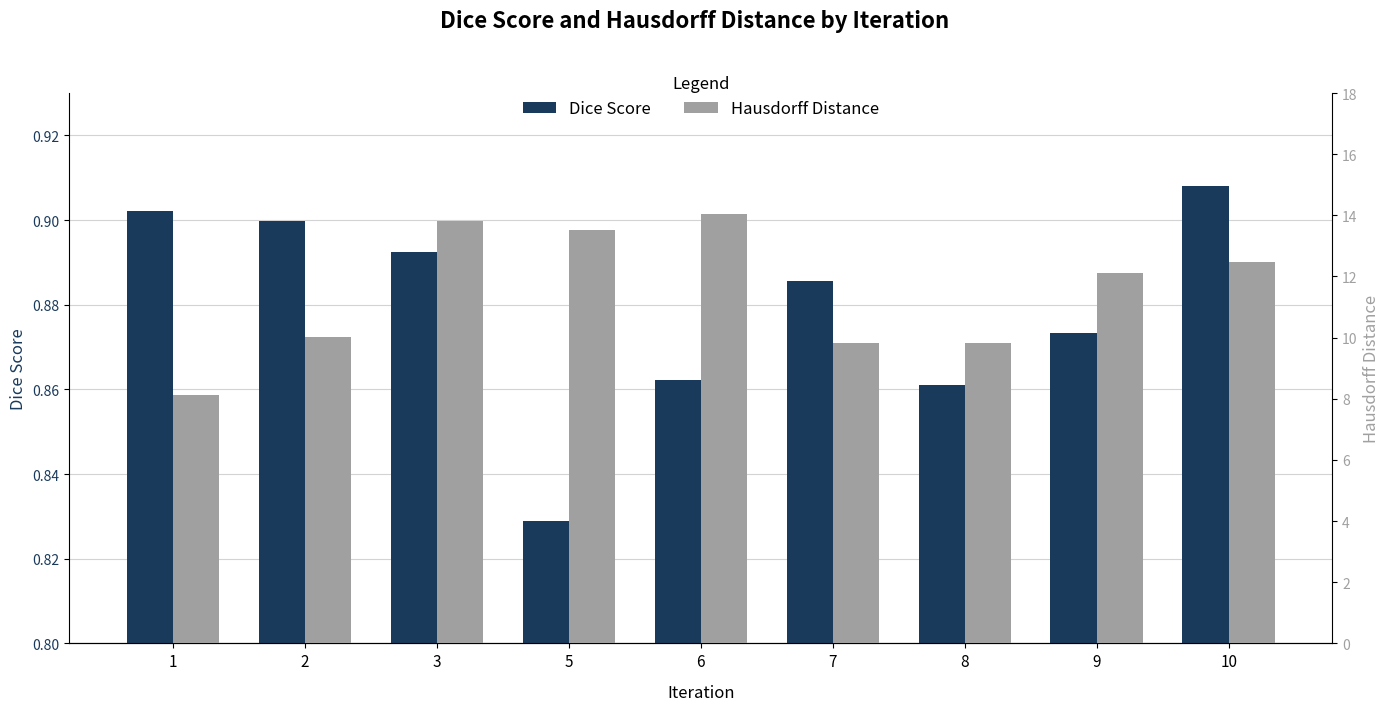

What is the maximum value for Hausdorff Distance?

14.0